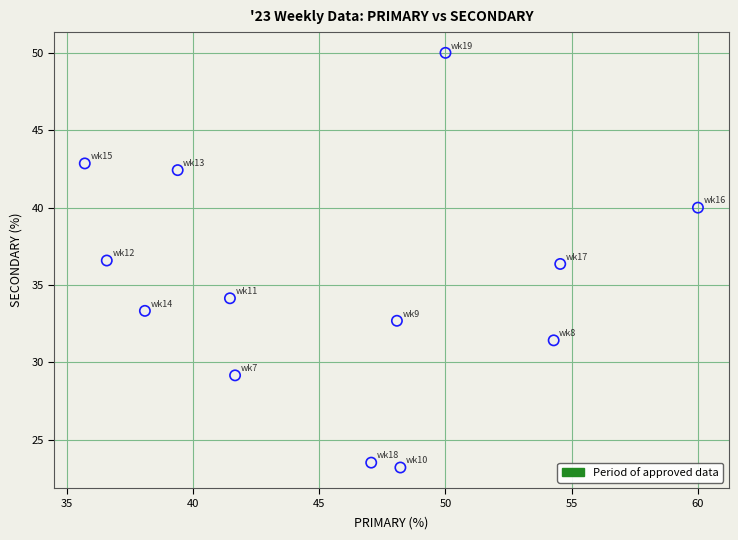

What is the range of X values (max minus min)?

24.3